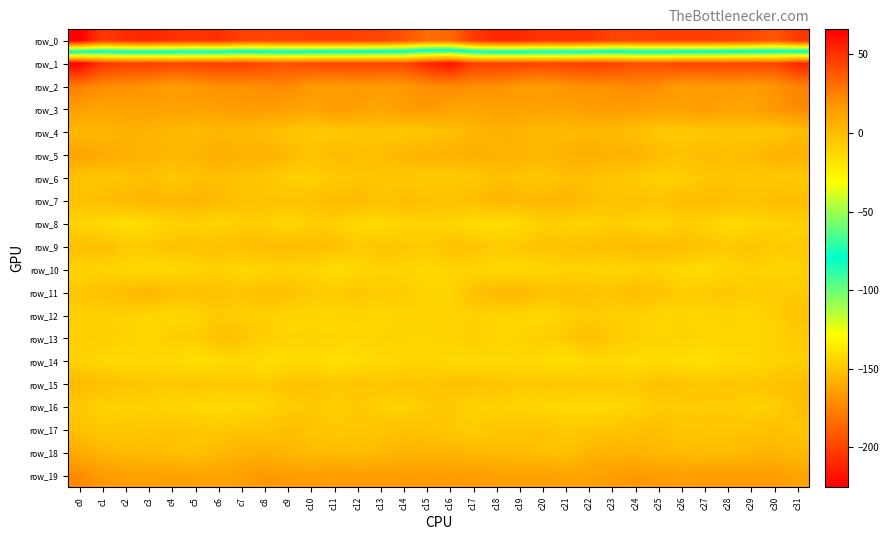

At which label does row_11 reach its peak?

c3